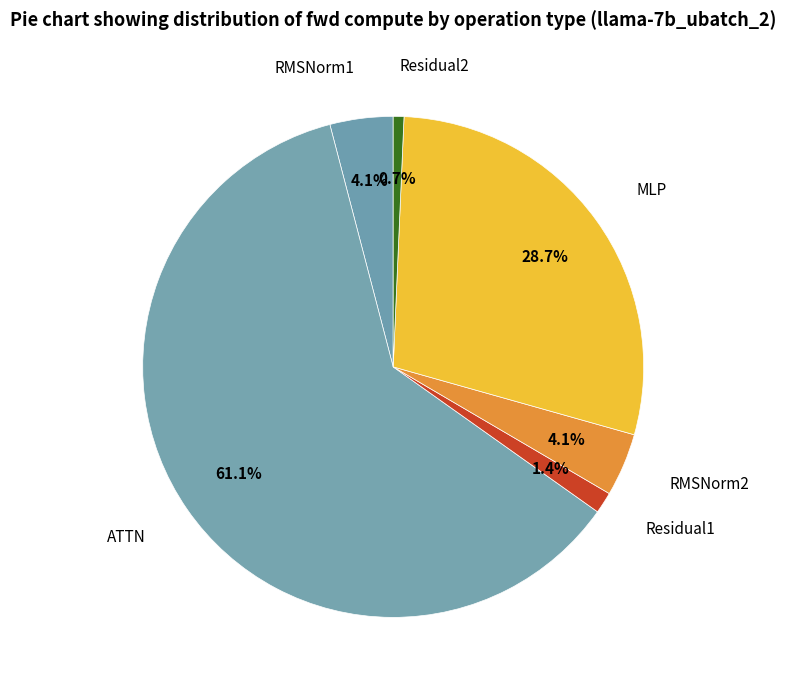

To the nearest percent, what is the average slice percentage?

17%